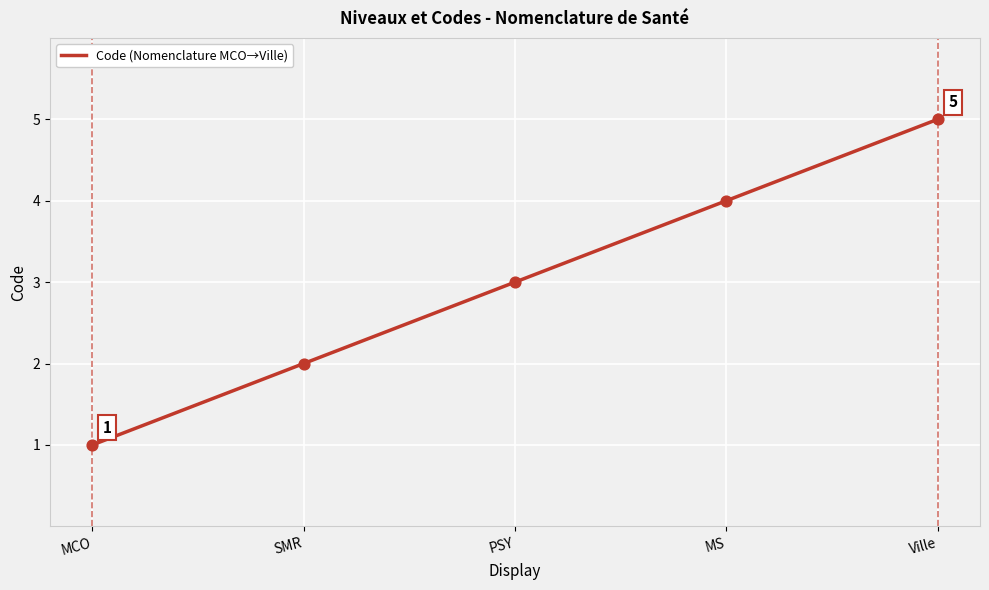

Between Ville and MCO, which is larger?

Ville